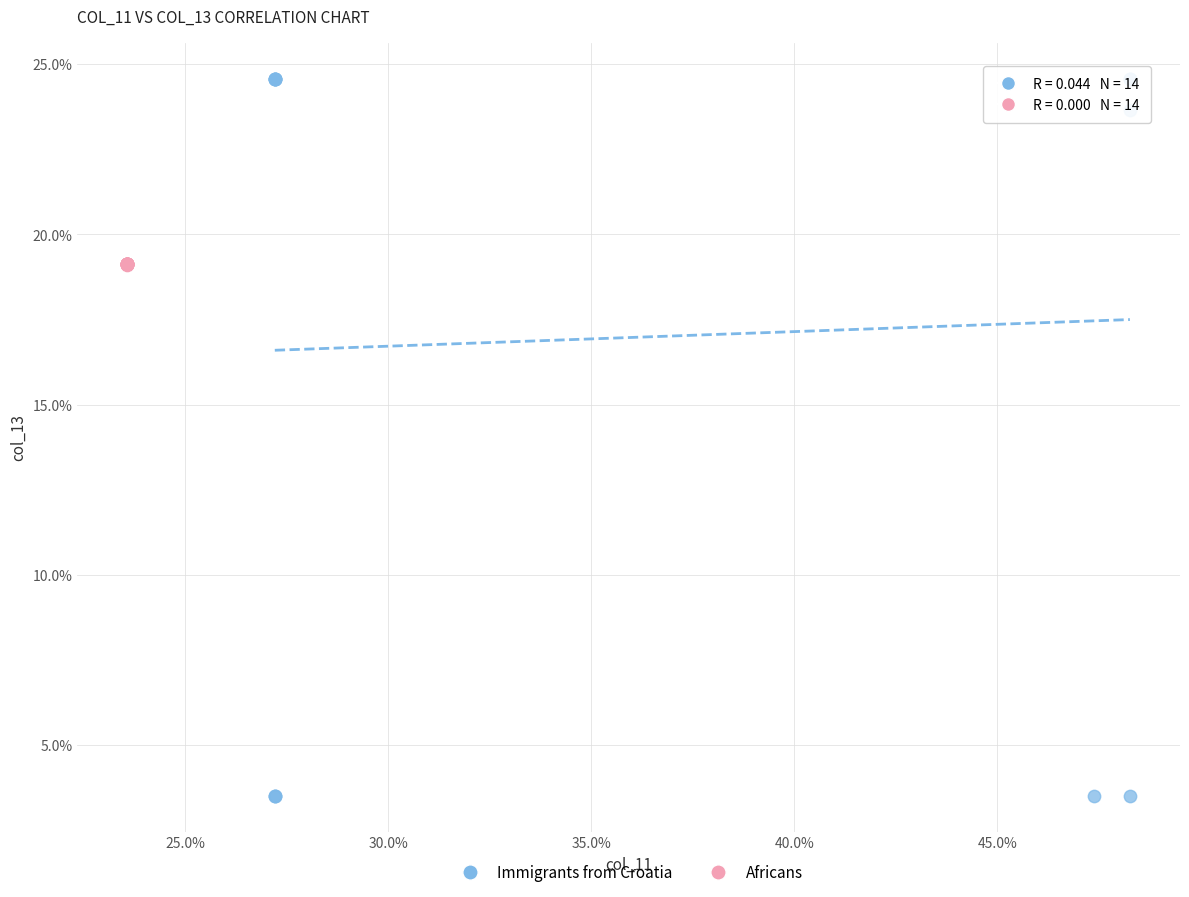

Which series has the largest Y range (max minus min)?

Immigrants from Croatia